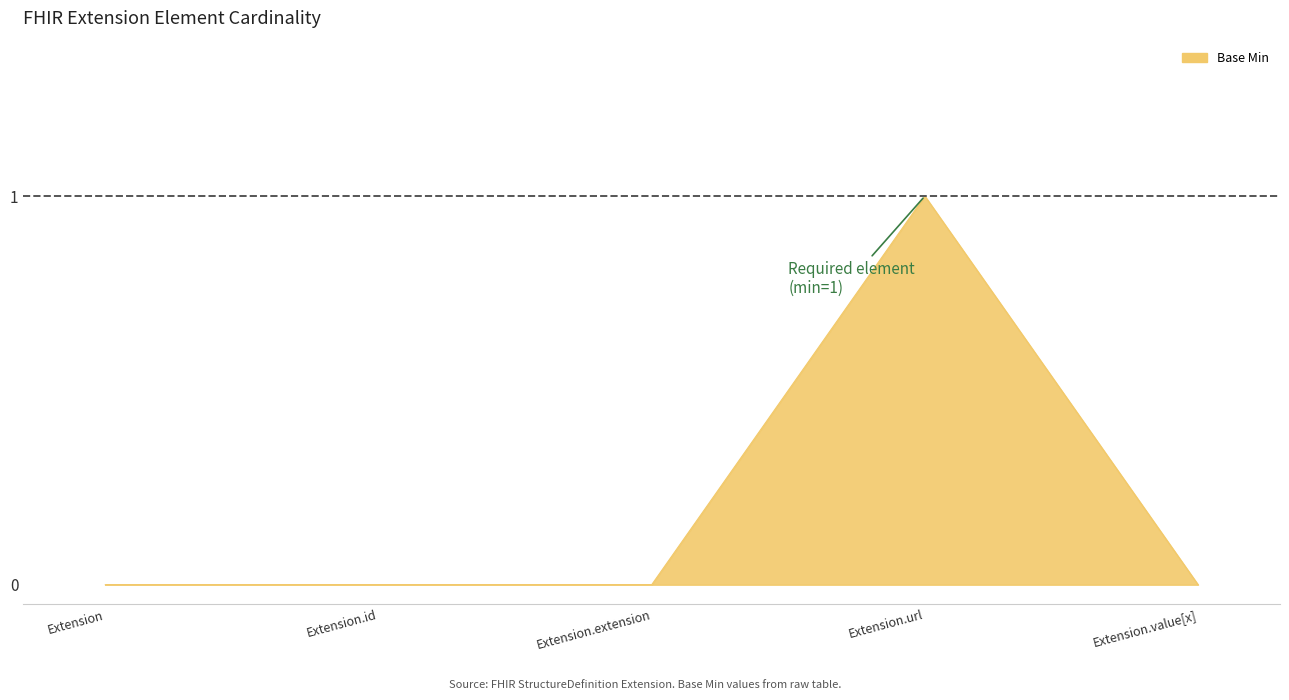

What is the change in value from Extension to Extension.url?

+1